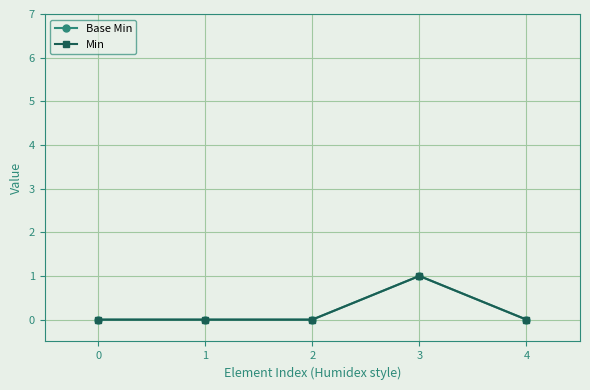

Does the chart display data point markers on the line(s)?

Yes